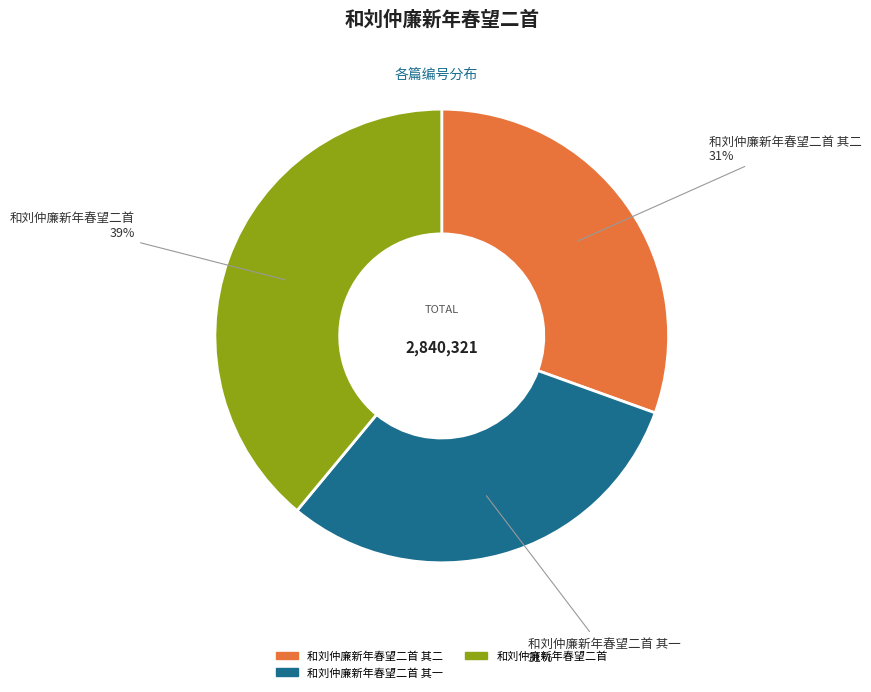

To the nearest percent, what is the average slice percentage?

33%